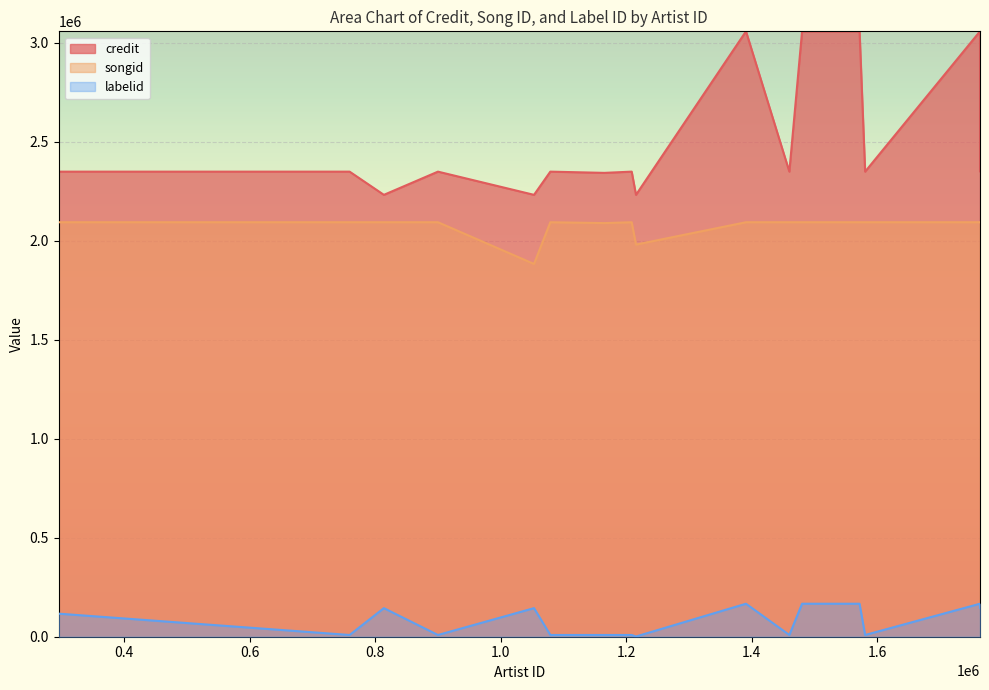

True or false: labelid and credit cross at least once.

False